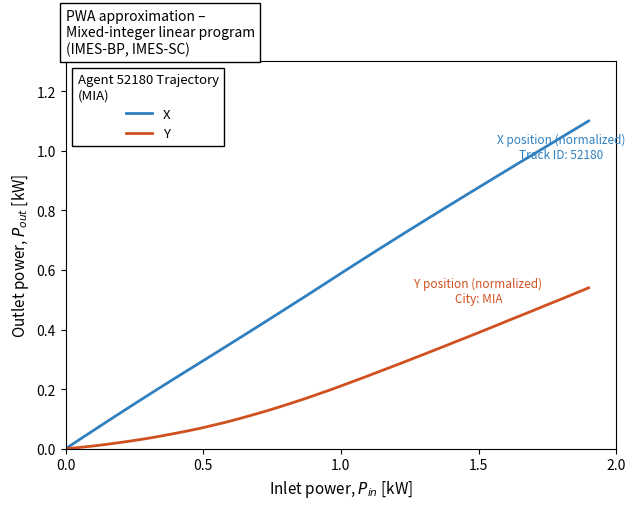

Which series has the largest range (max minus min)?

X